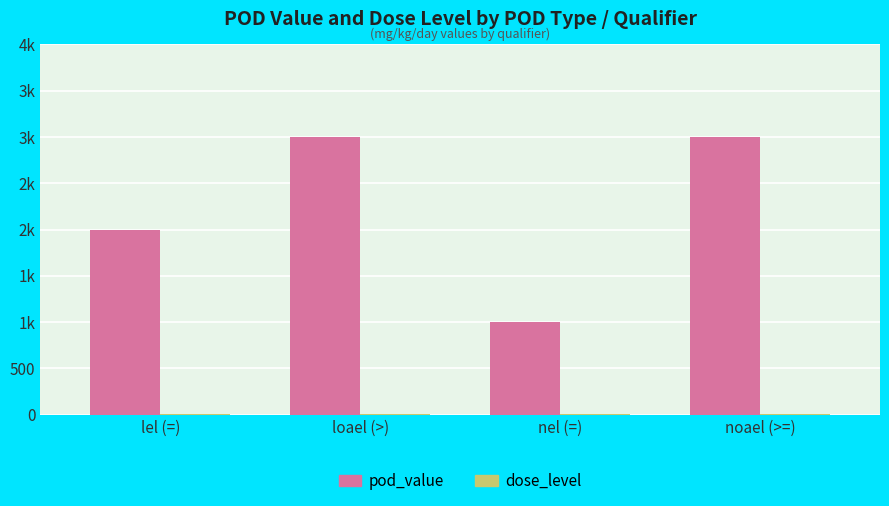

Are the bars grouped side by side (vs. stacked)?

Yes